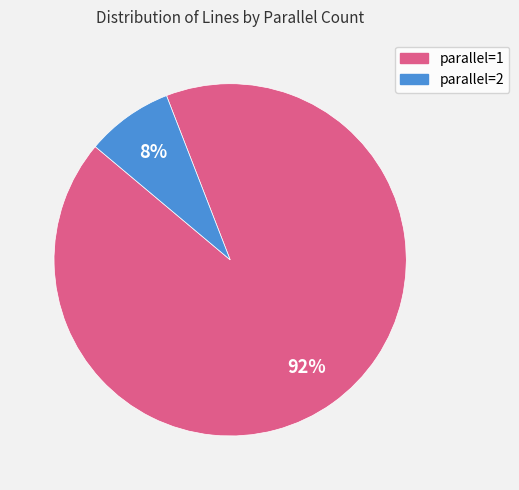

To the nearest percent, what is the average slice percentage?

50%